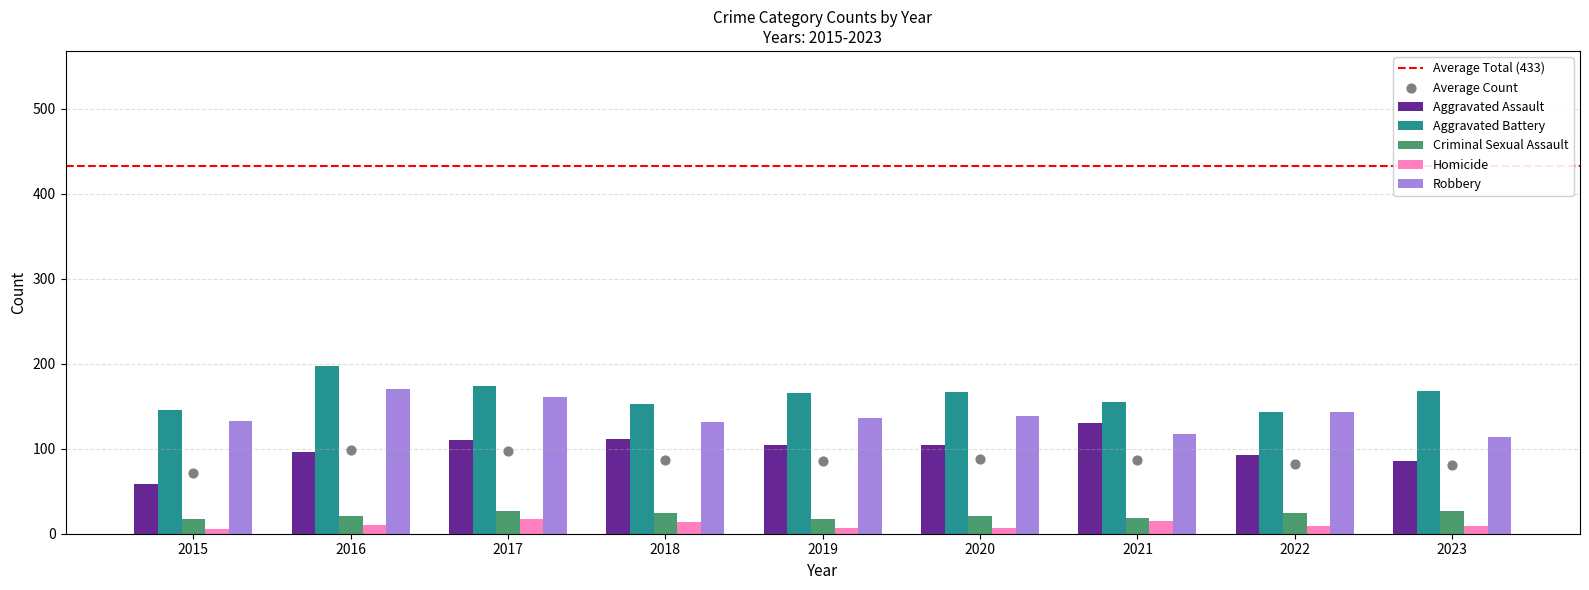

Which series reaches the minimum Y coordinate?

Homicide